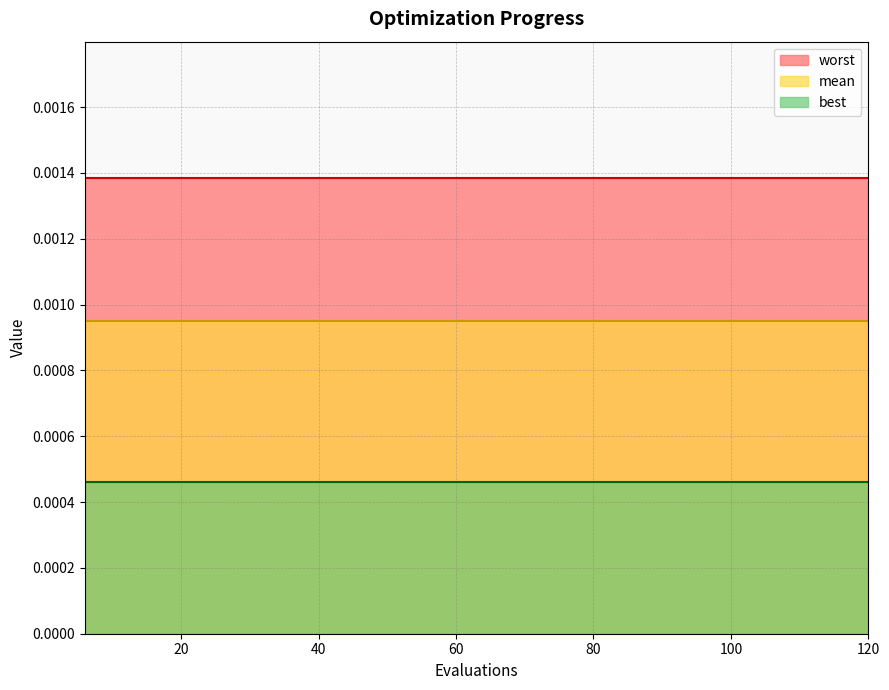

At which label does worst reach its peak?

6